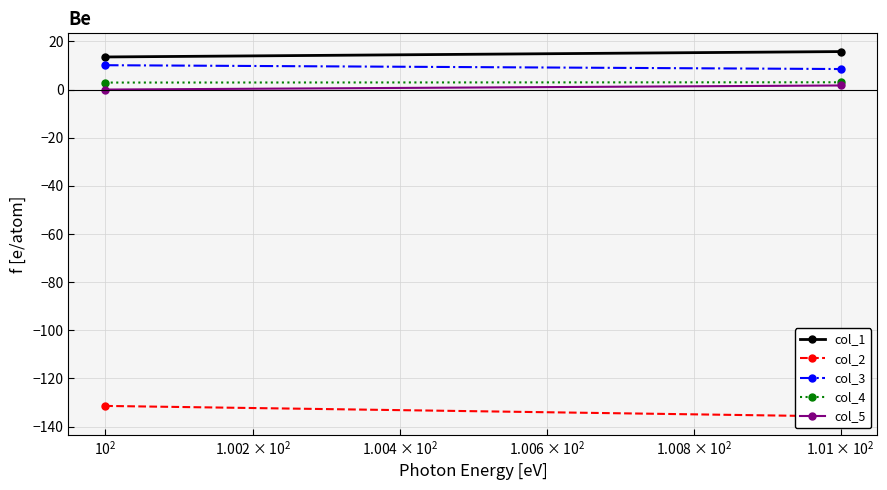

What is the sum of the col_1 values at $\mathdefault{10^{1}}$ and $\mathdefault{10^{0}}$?

29.3